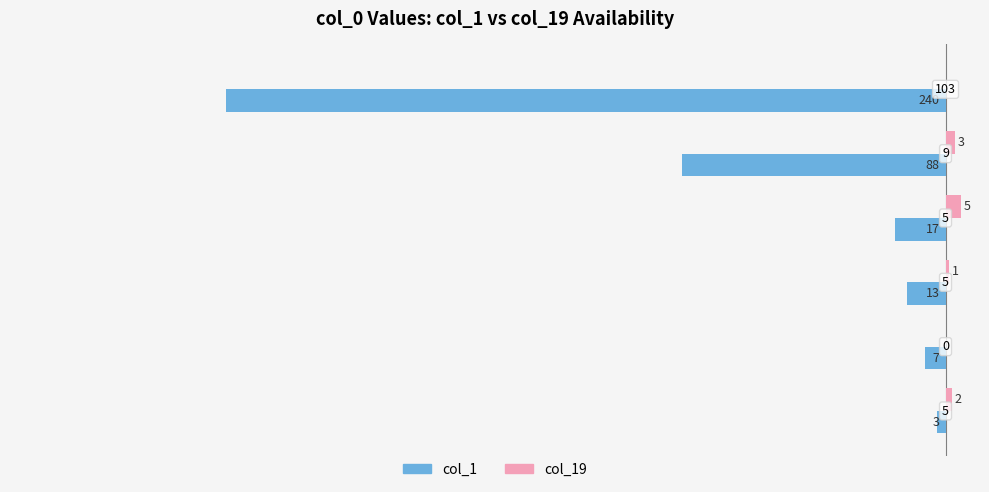

At which category is the sum across all series the highest?

5